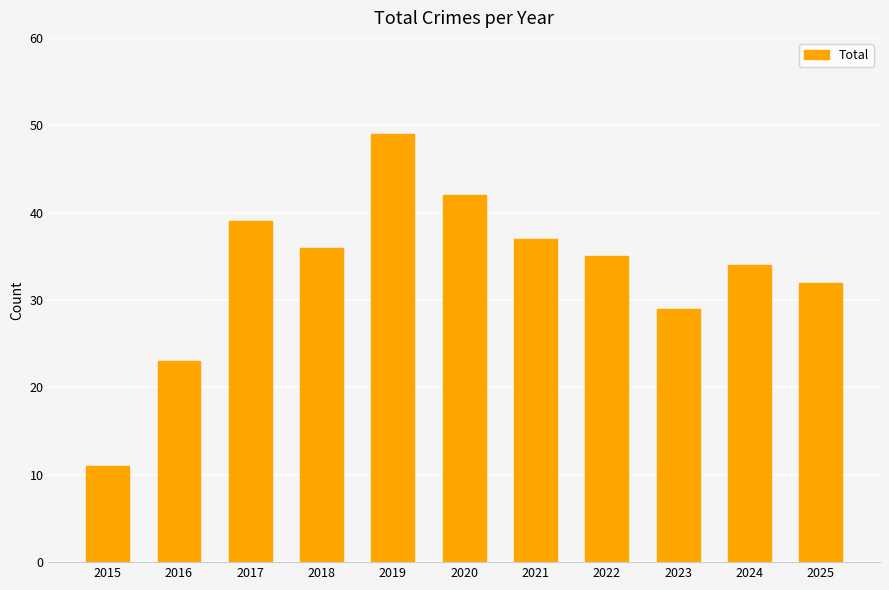

Rank the categories by value from lowest to highest.

2015, 2016, 2023, 2025, 2024, 2022, 2018, 2021, 2017, 2020, 2019